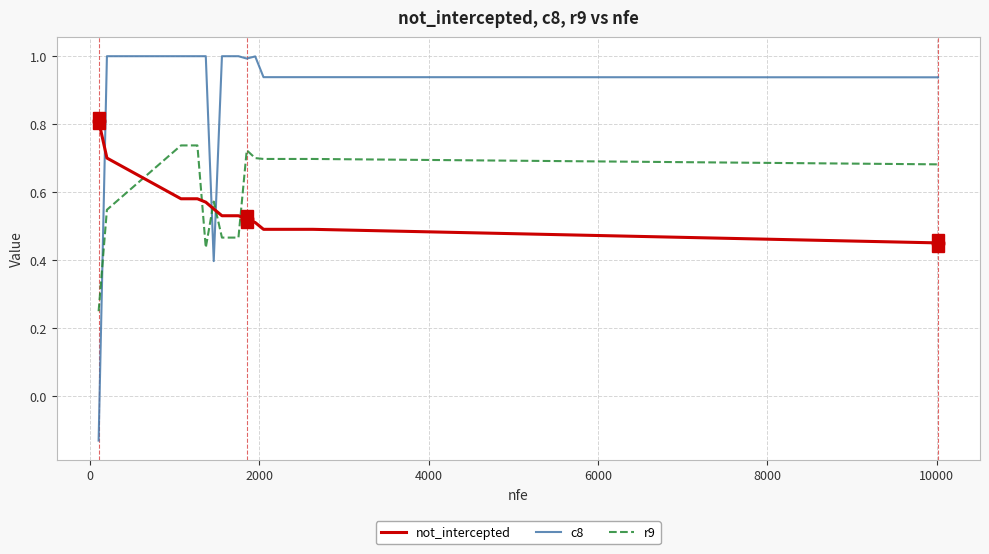

How many times do r9 and not_intercepted cross each other?

5